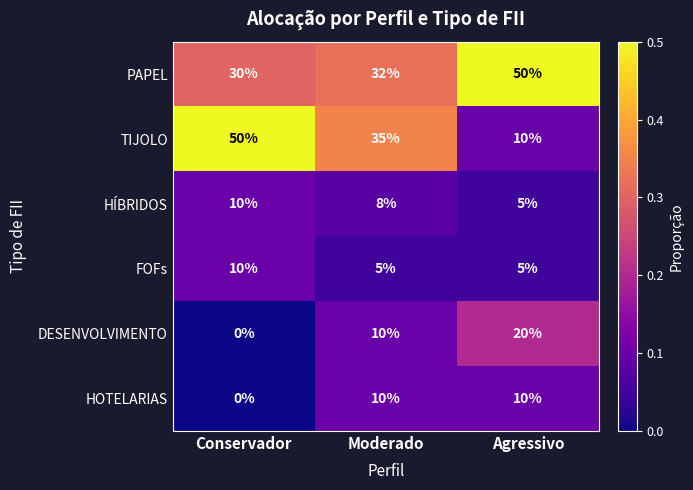

At how many categories does at least one series exceed 0?

3